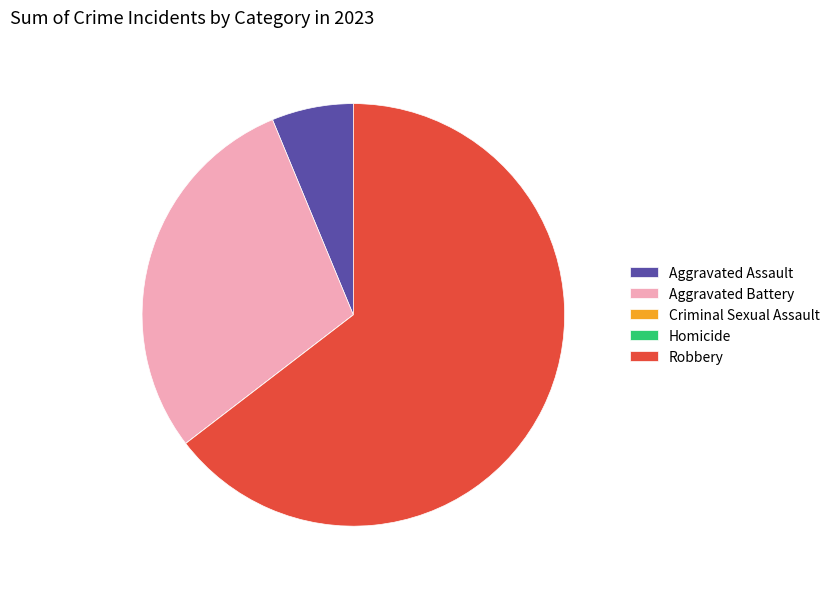

Is the sum of Robbery and Aggravated Battery greater than half?

Yes